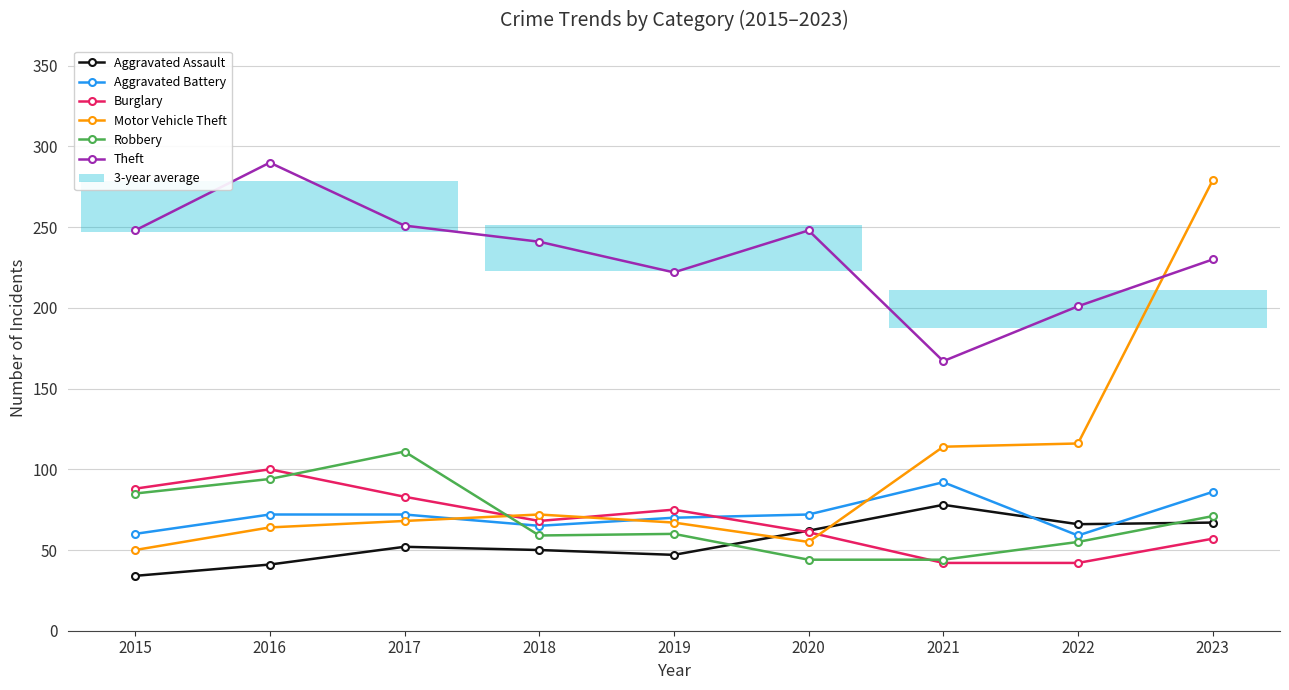

What is the total value across all series at 2017?

637